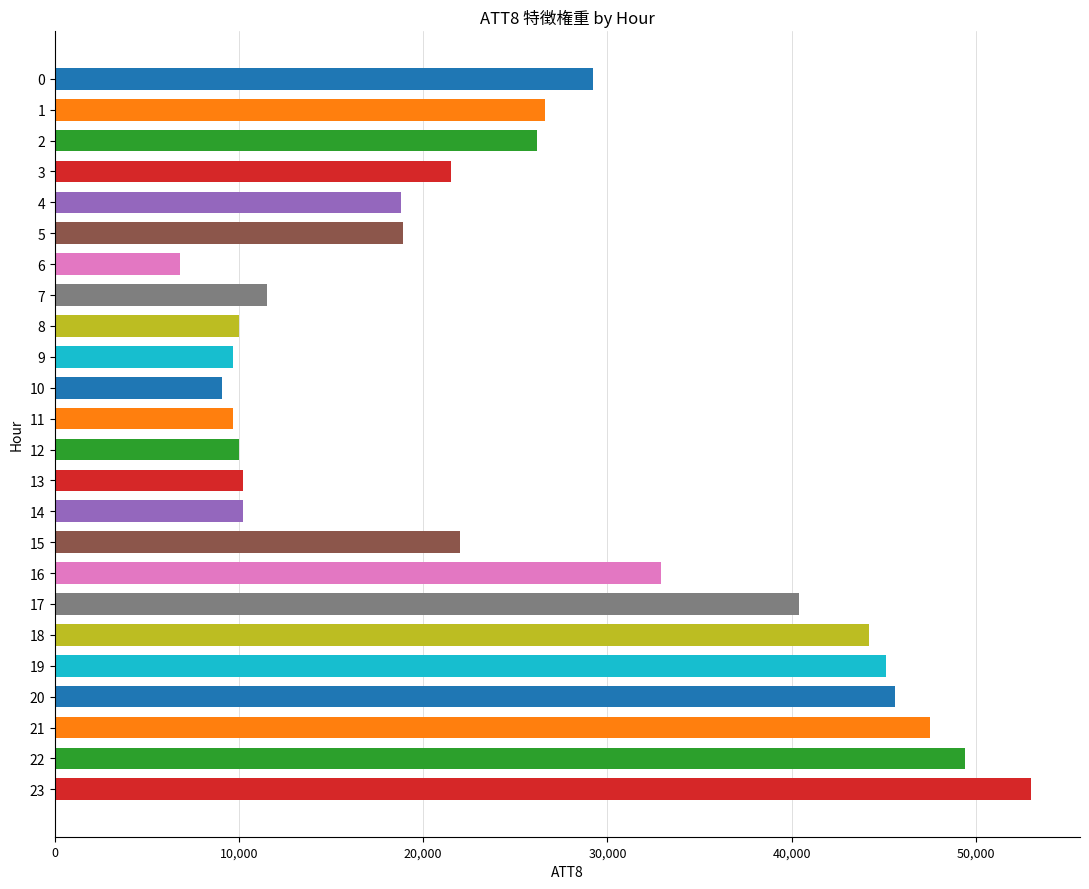

The chart shows a value of 38345 at 15. True or false?

False